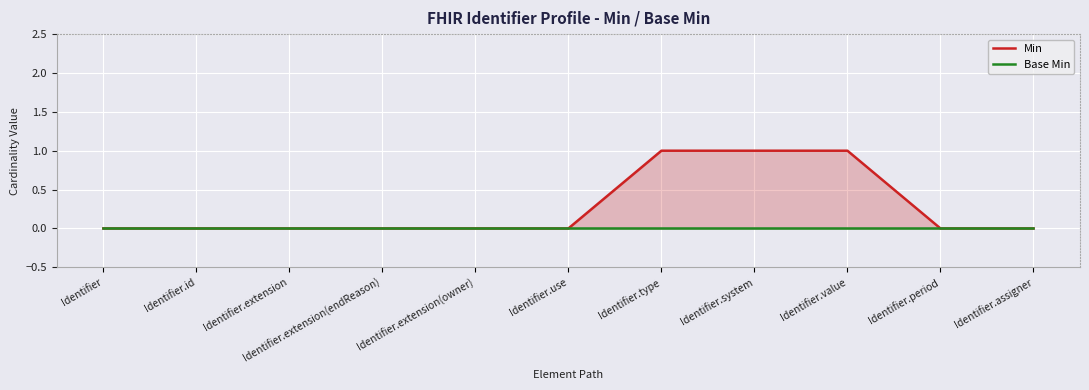

True or false: Min has a value of -1 at Identifier.extension.

False